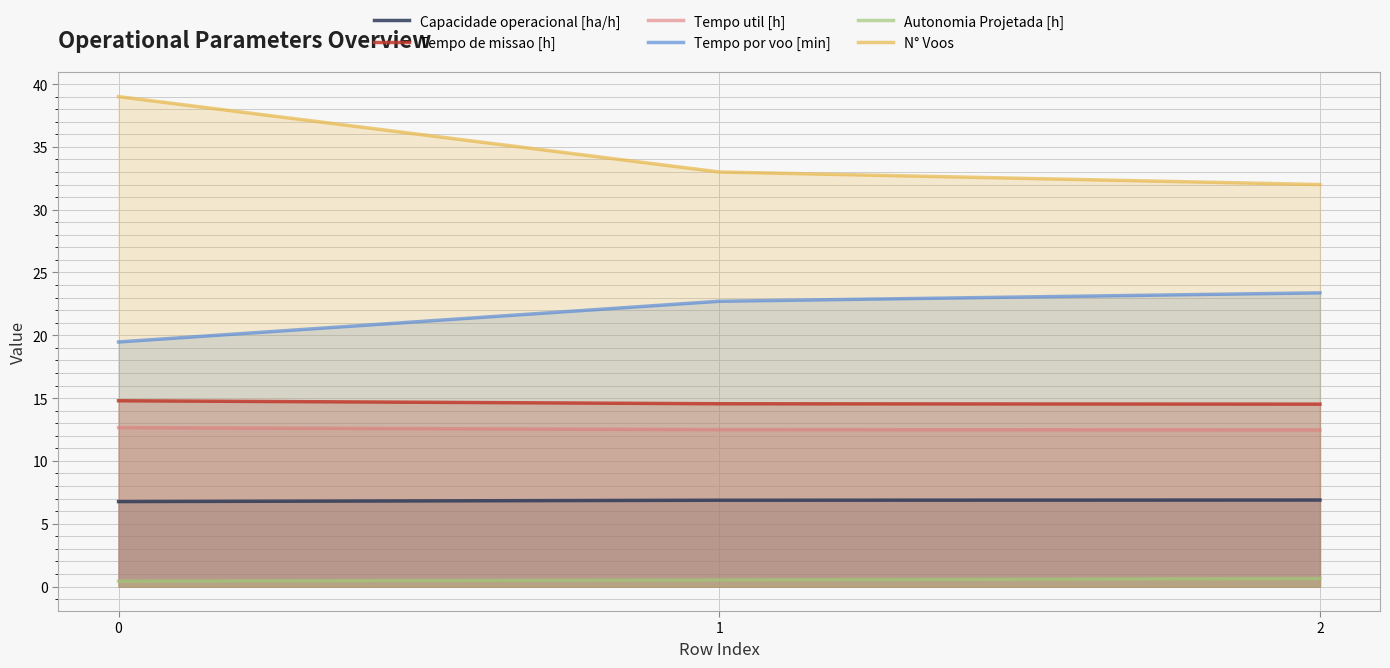

At how many categories does at least one series exceed 28?

3